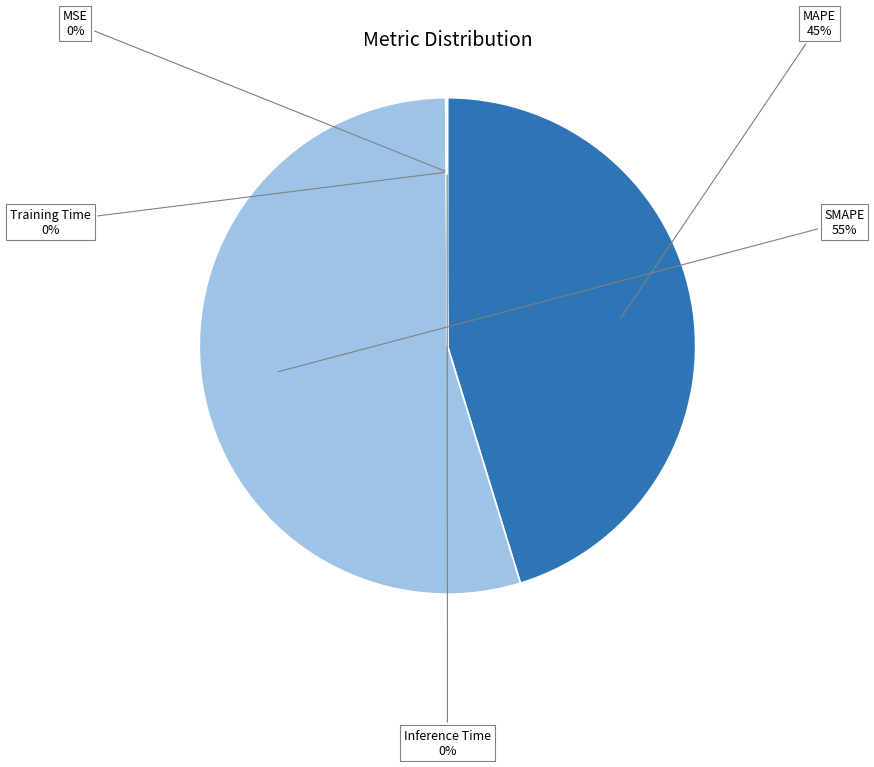

Is SMAPE the majority of the pie?

Yes